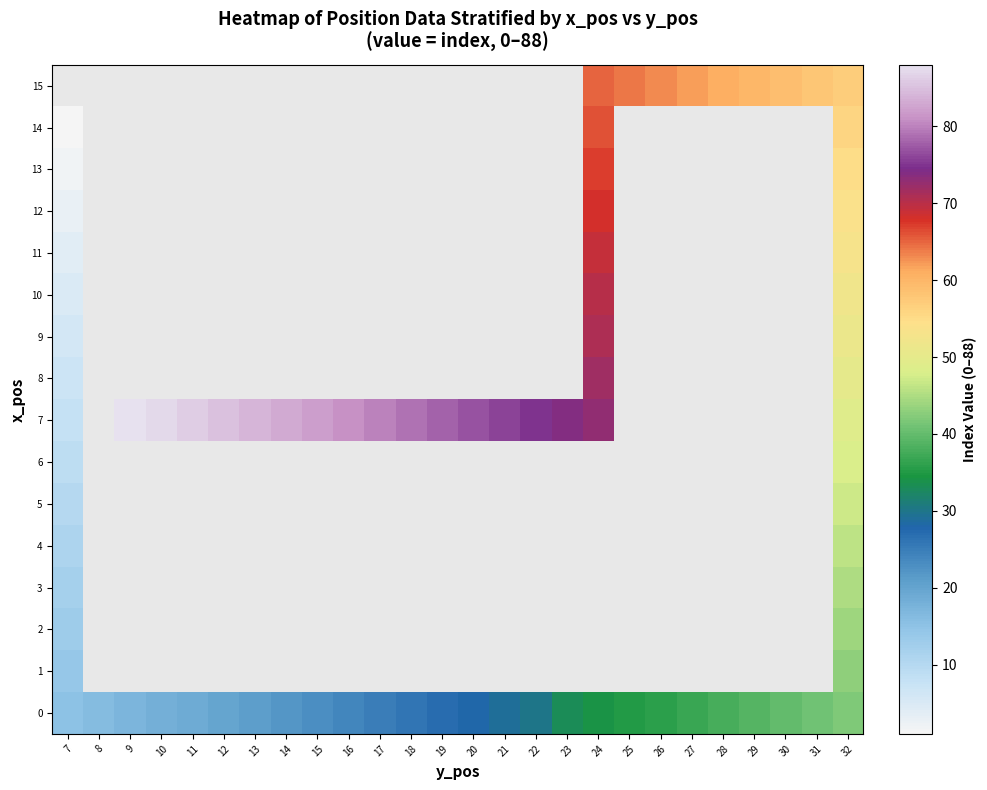

Which series has the largest range (max minus min)?

7